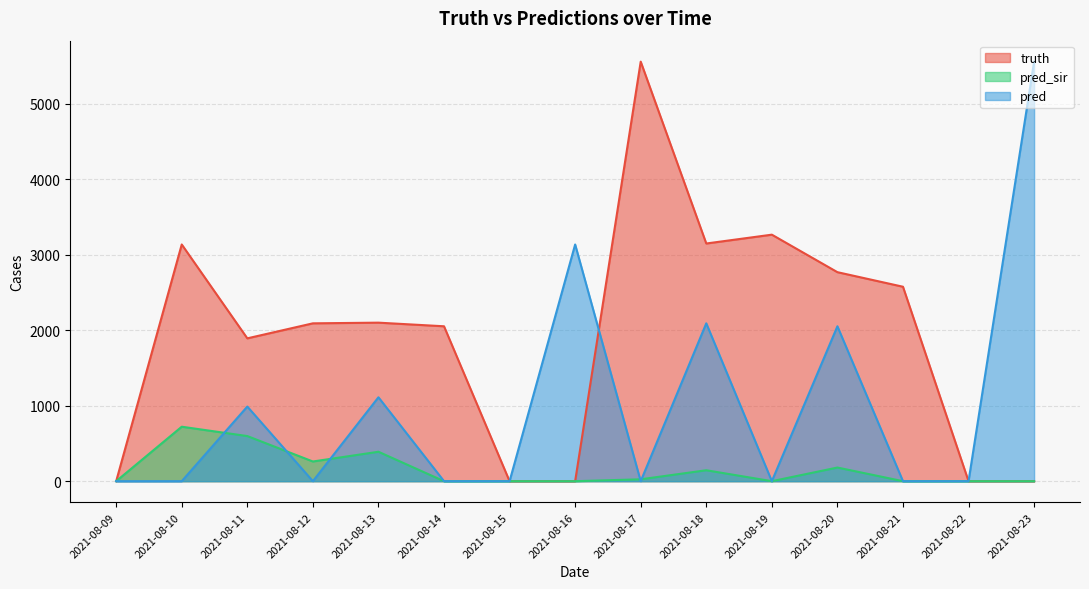

Which category has the highest value across all series?

2021-08-17